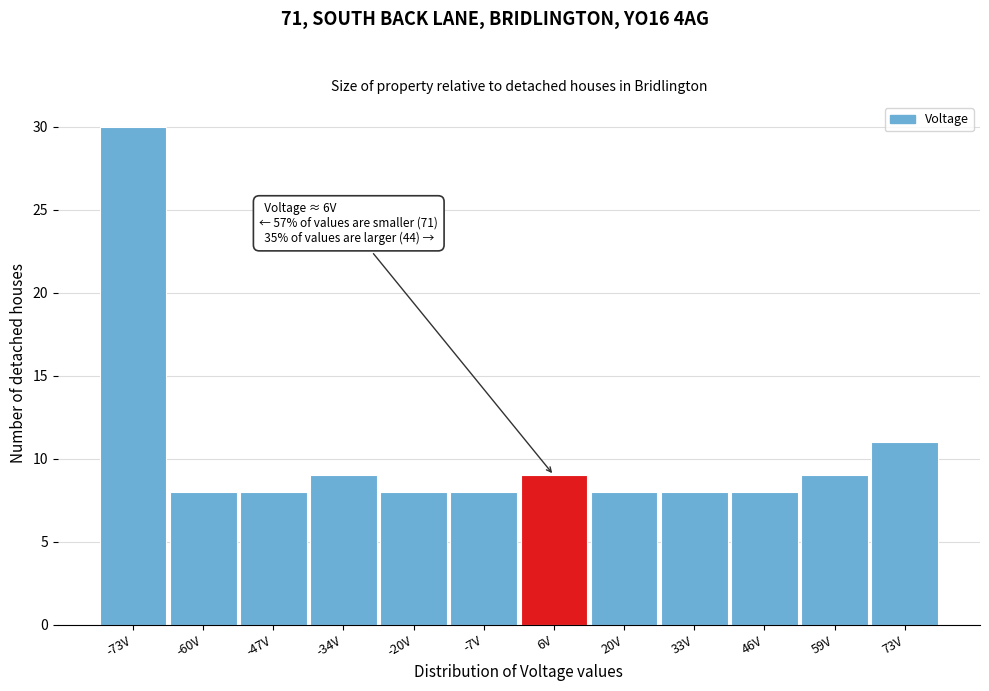

Which range on the x-axis has the tallest bar?

-80 to -66